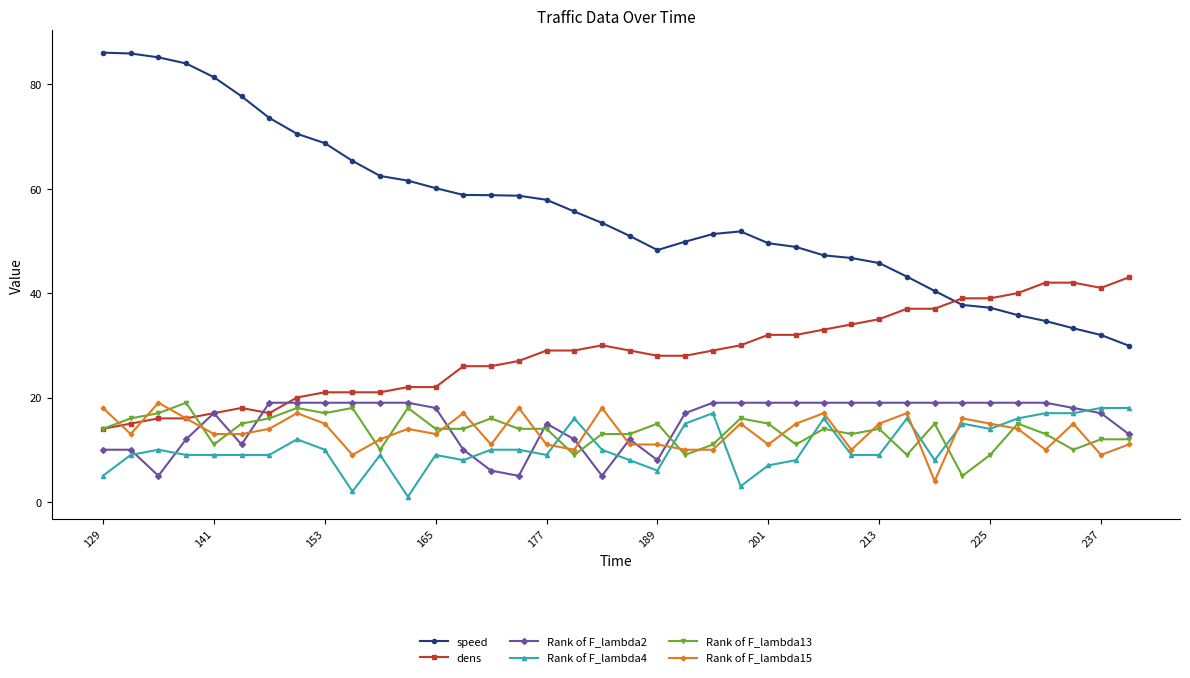

True or false: speed and Rank of F_lambda15 cross at least once.

False